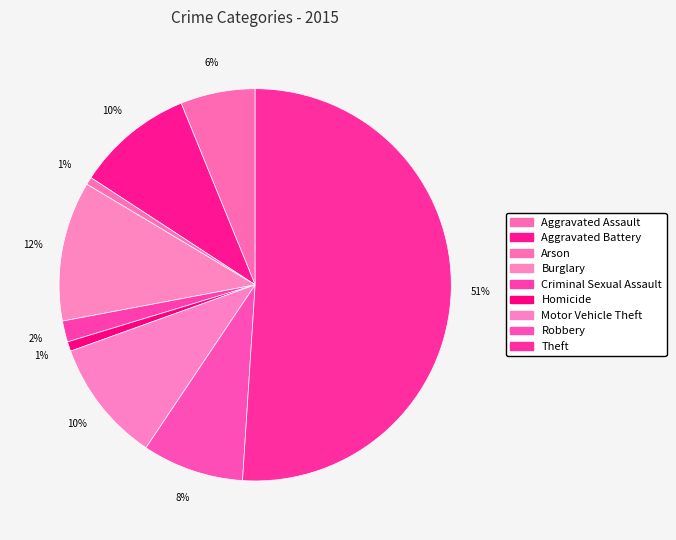

What is the majority slice?

Theft